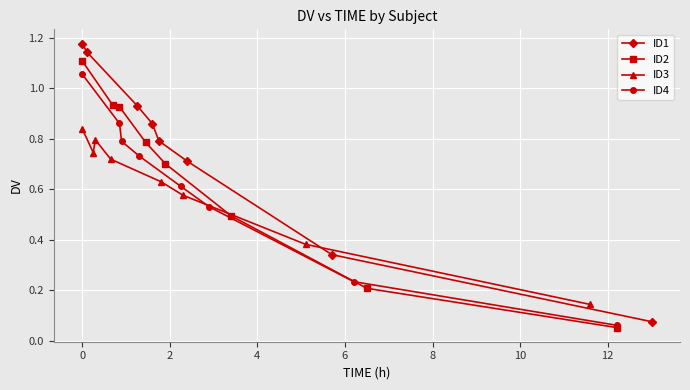

How many series are shown in this chart?

4